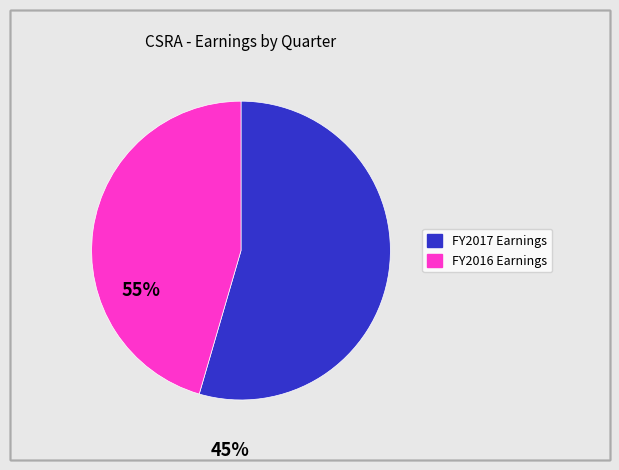

Does any single category account for the majority?

Yes